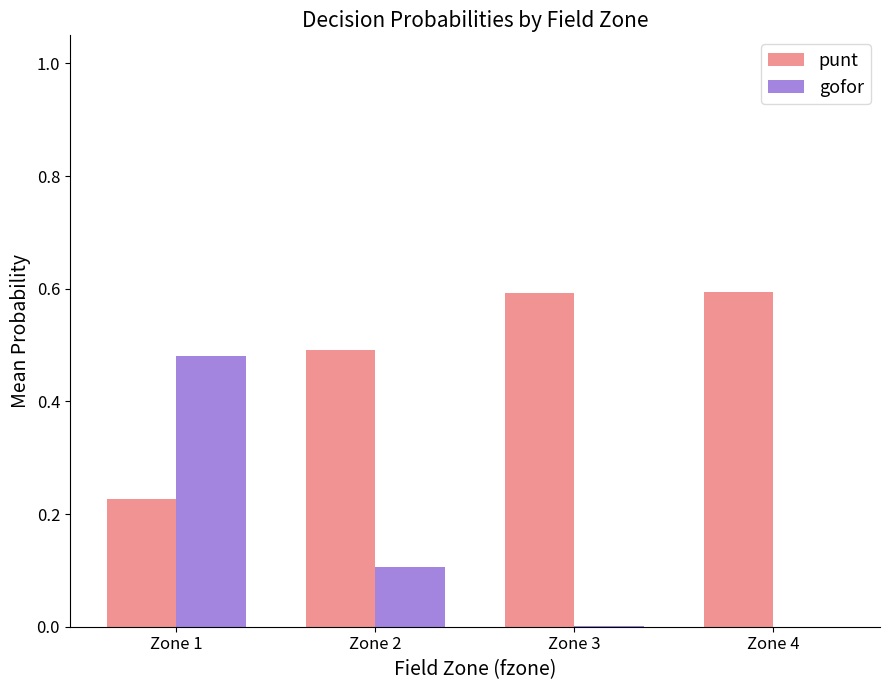

The value of gofor at Zone 1 is 0.9. True or false?

False